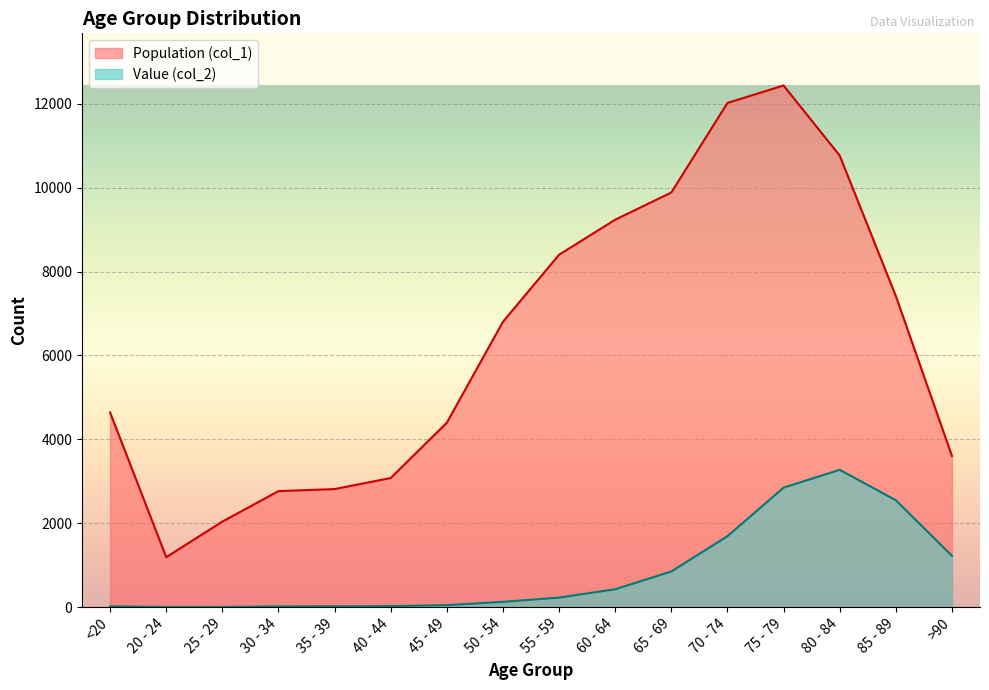

True or false: Value (col_2) and Population (col_1) intersect in this chart.

False